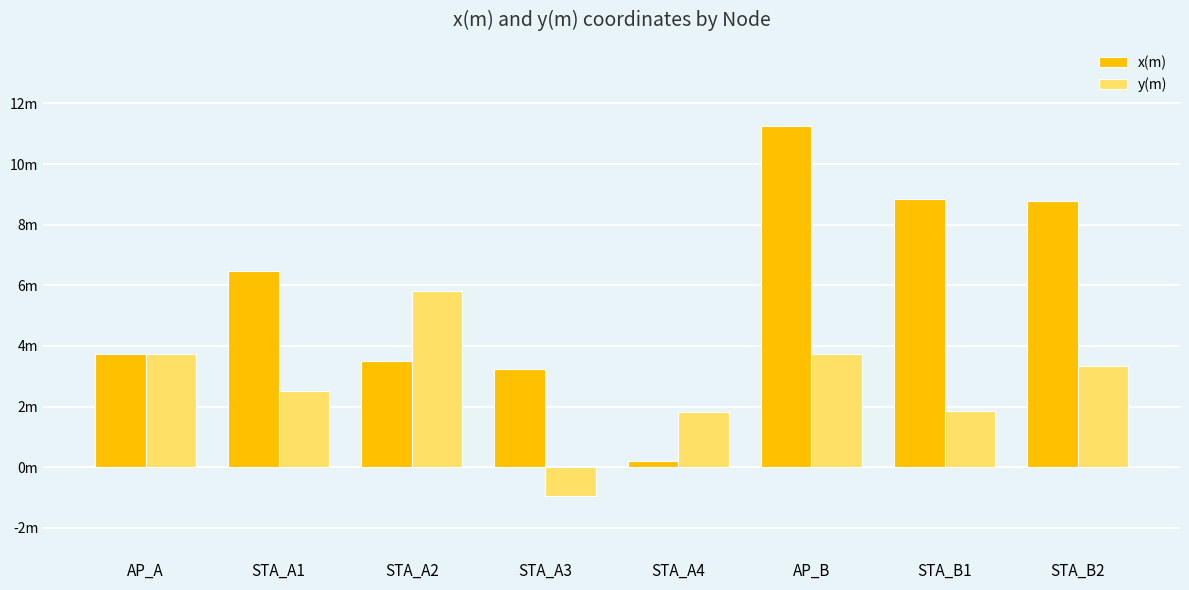

What is the sum of all y(m) values?

21.9